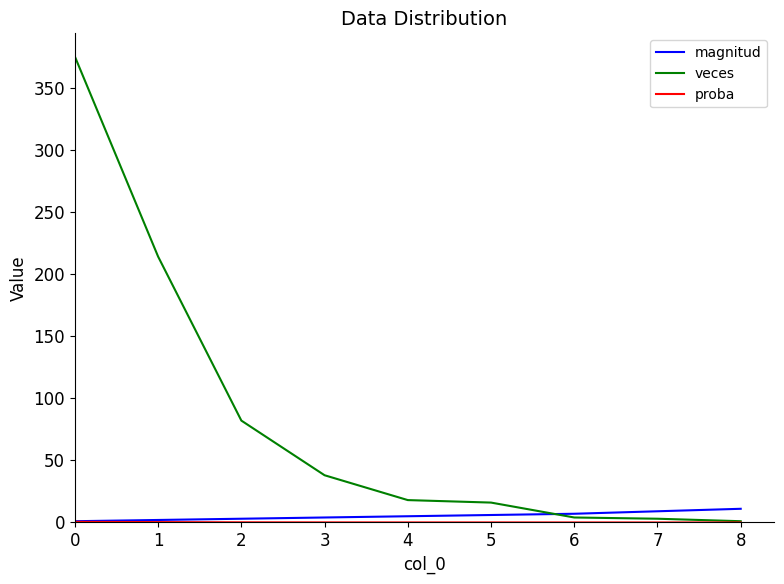

Between 1 and 6, which series saw the biggest shift?

veces